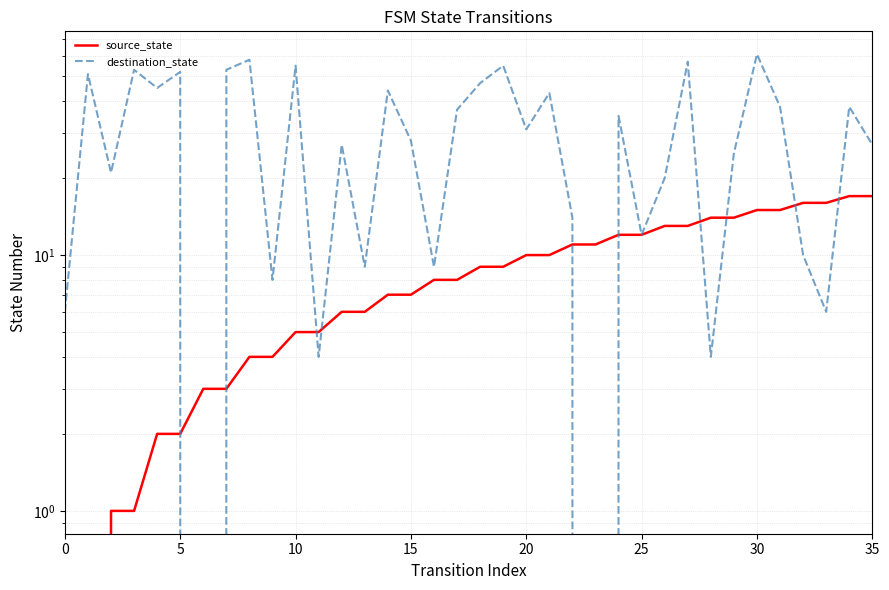

Is this an area chart (filled region under the line)?

No